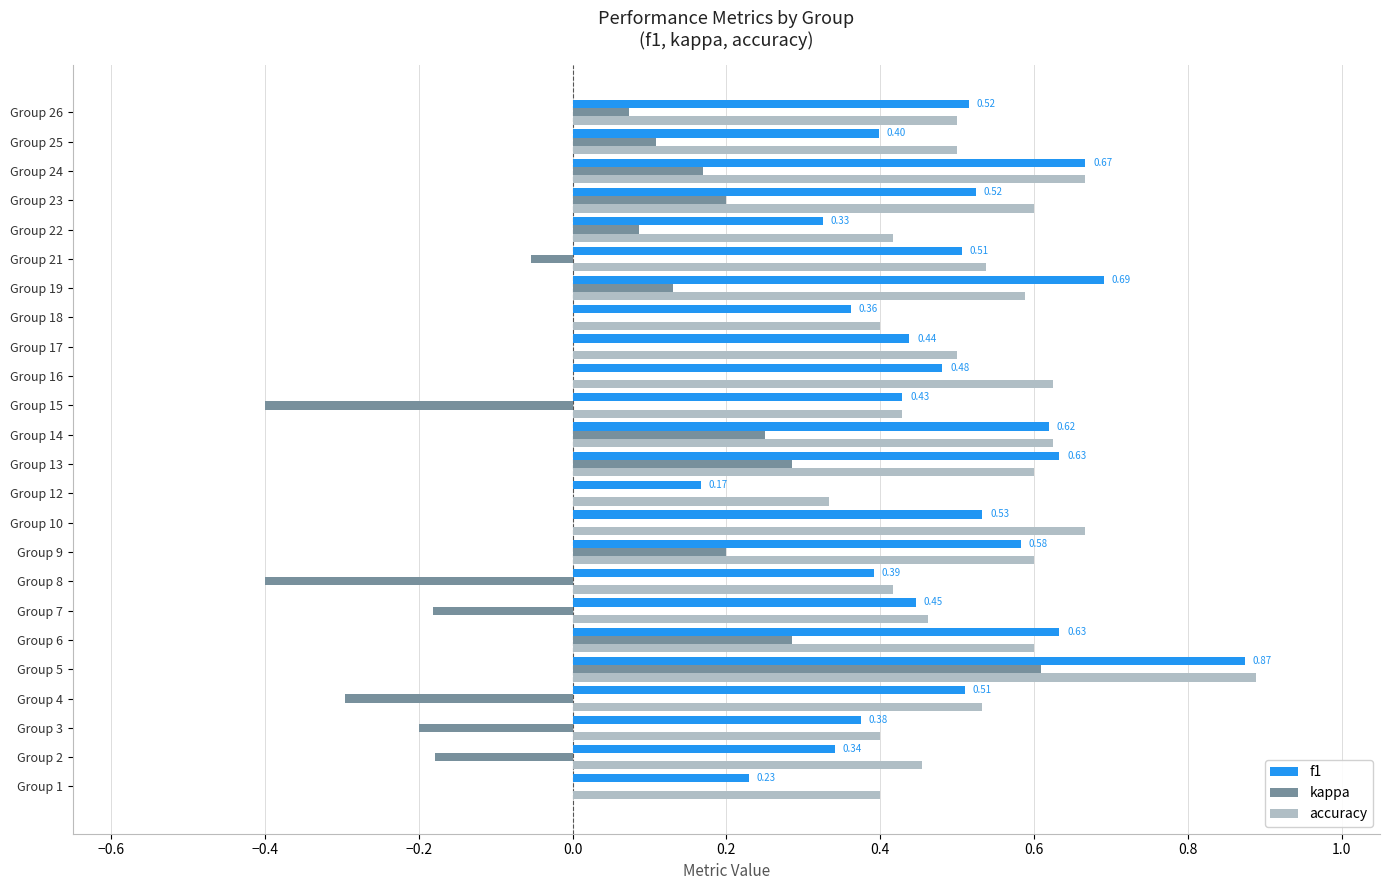

Which series changed the most between Group 10 and Group 18?

accuracy